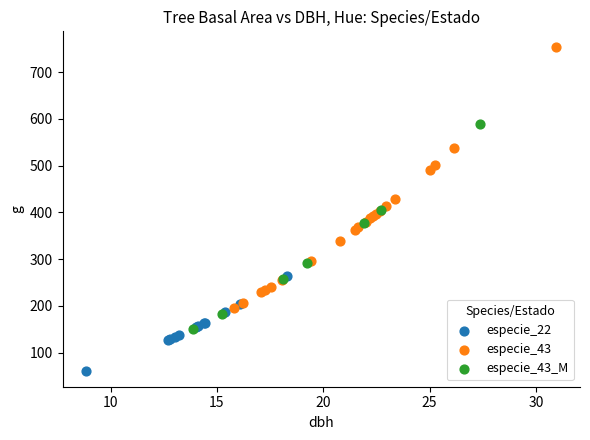

Which series has the largest Y range (max minus min)?

especie_43